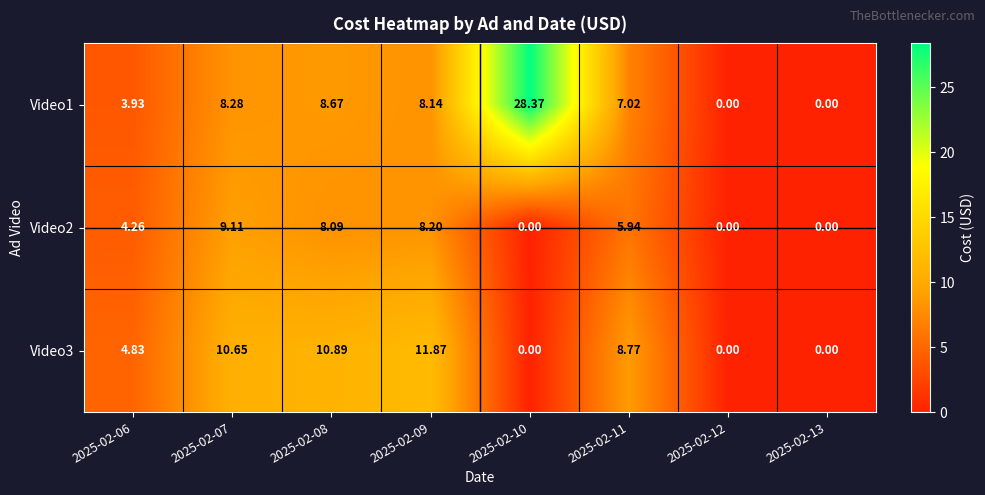

Is the value of Video1 at 2025-02-07 greater than the value of Video2 at 2025-02-12?

Yes